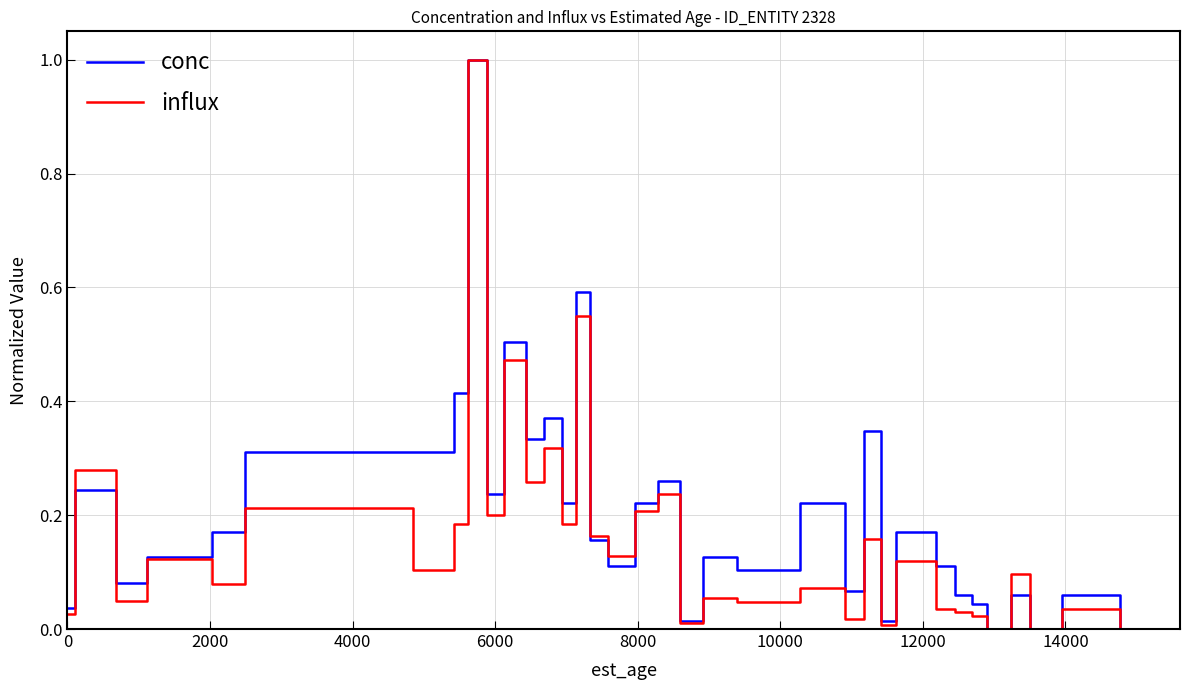

Does the chart have visible grid lines?

Yes